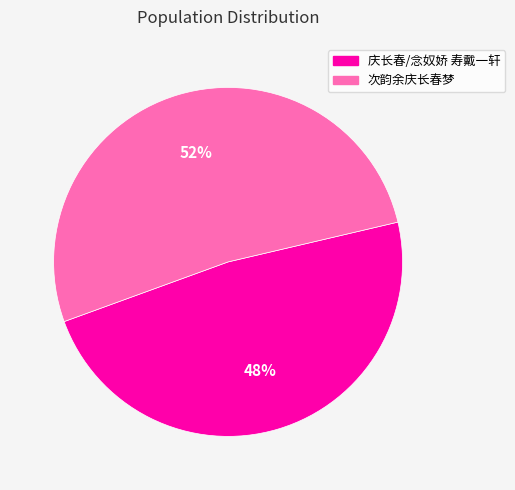

Count the number of slices in the pie.

2